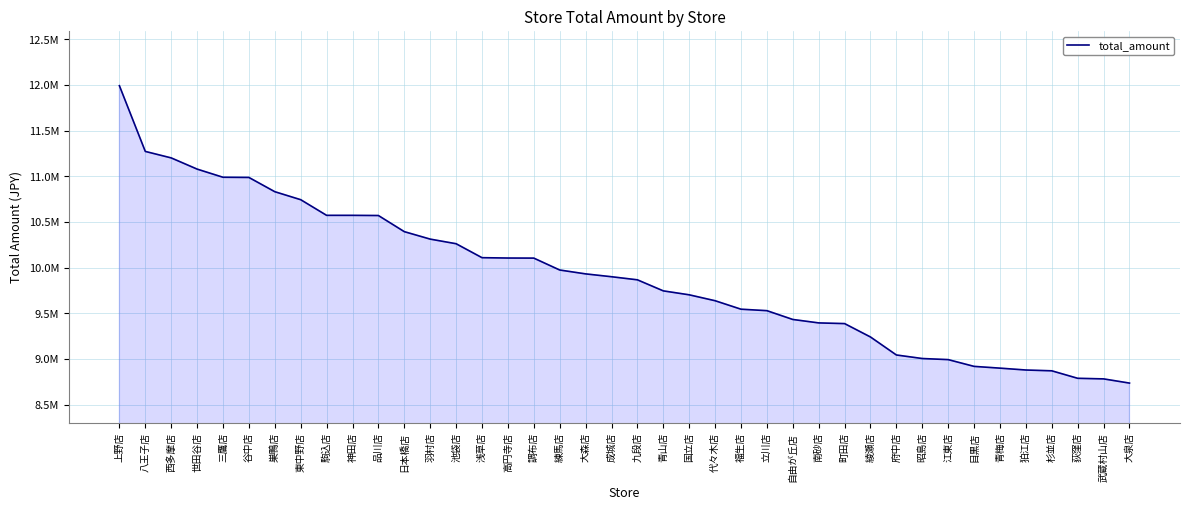

How many distinct data groups are displayed?

1